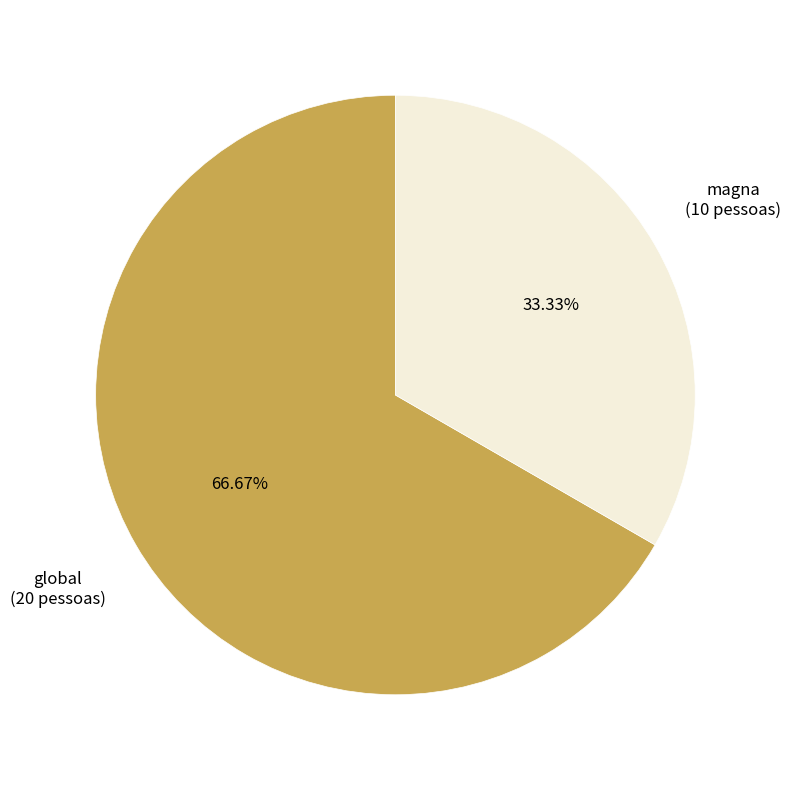

Combined, what portion of the pie is global and magna?

100.0%